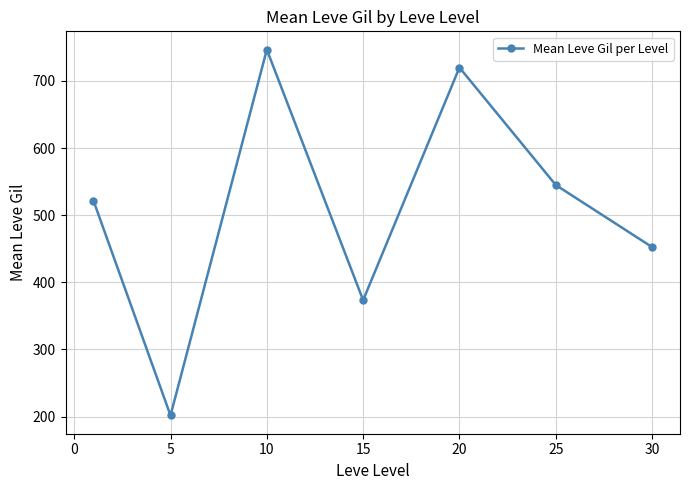

What is the value of the 4th point from the left?

373.3